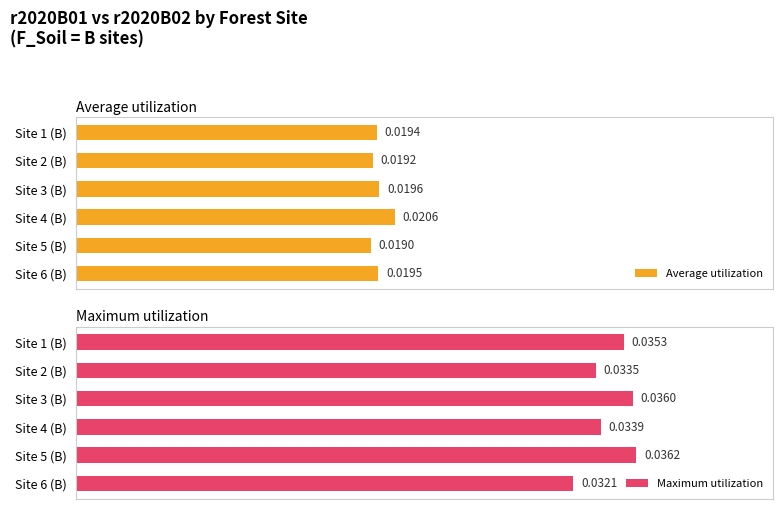

How many groups of bars are there?

6